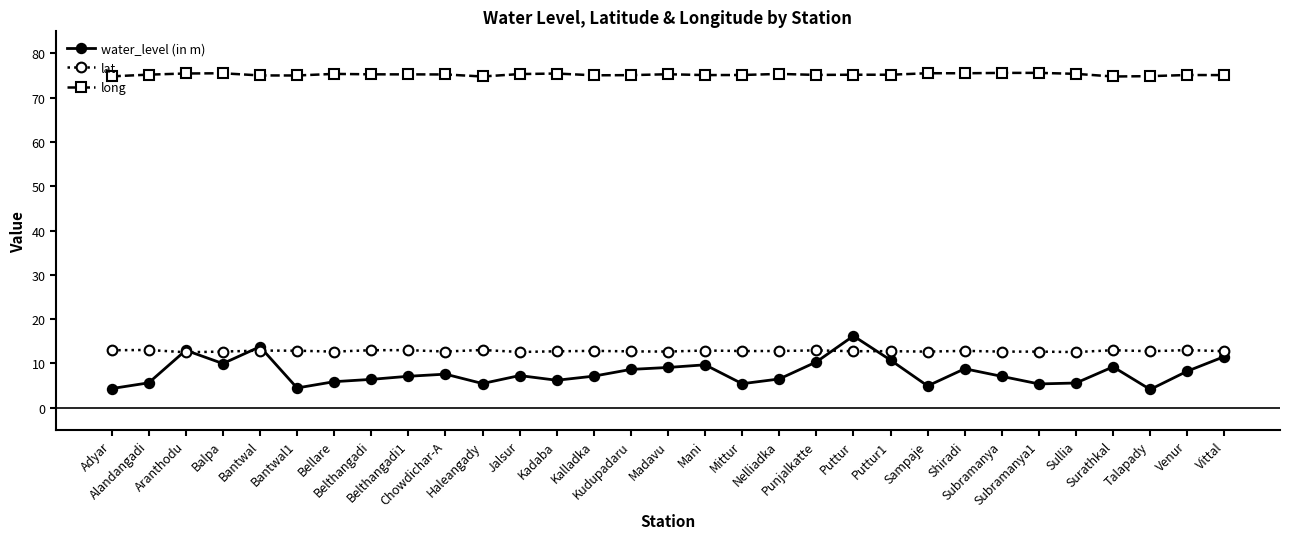

What are all the series names shown in the legend?

water_level (in m), lat, long